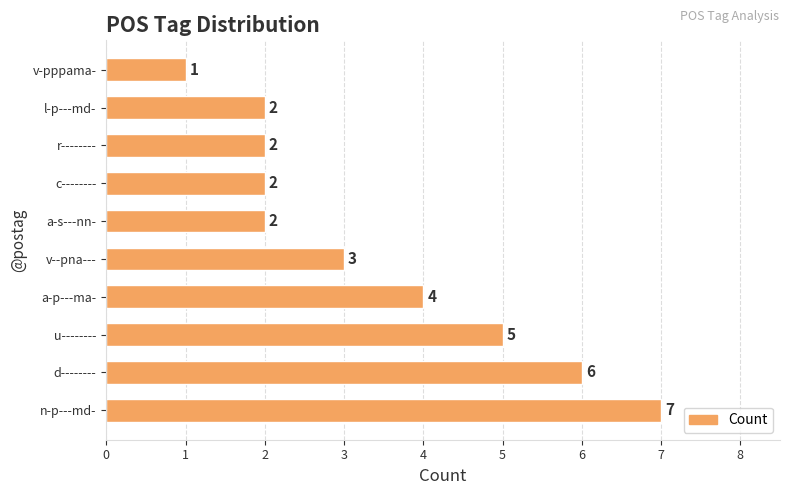

Reading top to bottom, transcribe all the data shown in this chart.

v-pppama-=1	l-p---md-=2	r--------=2	c--------=2	a-s---nn-=2	v--pna---=3	a-p---ma-=4	u--------=5	d--------=6	n-p---md-=7